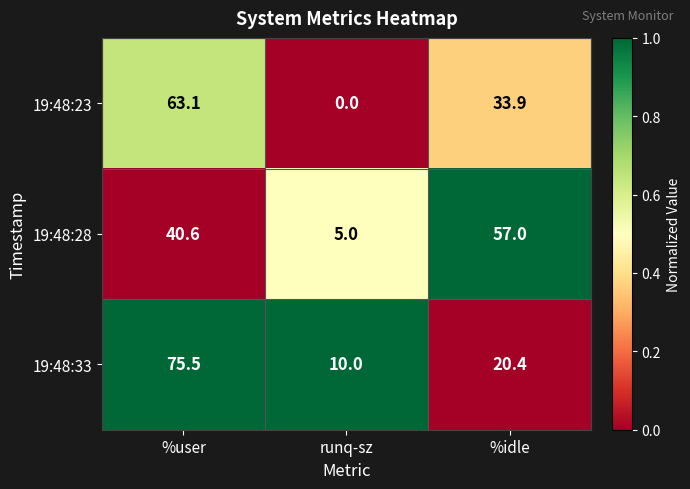

What is the total value across all series at %user?

179.2